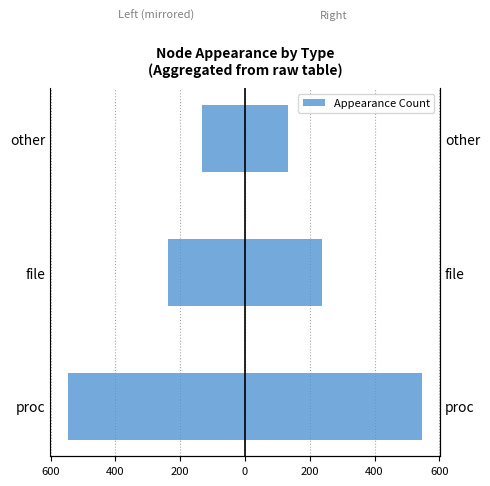

Are the bars grouped side by side (vs. stacked)?

Yes